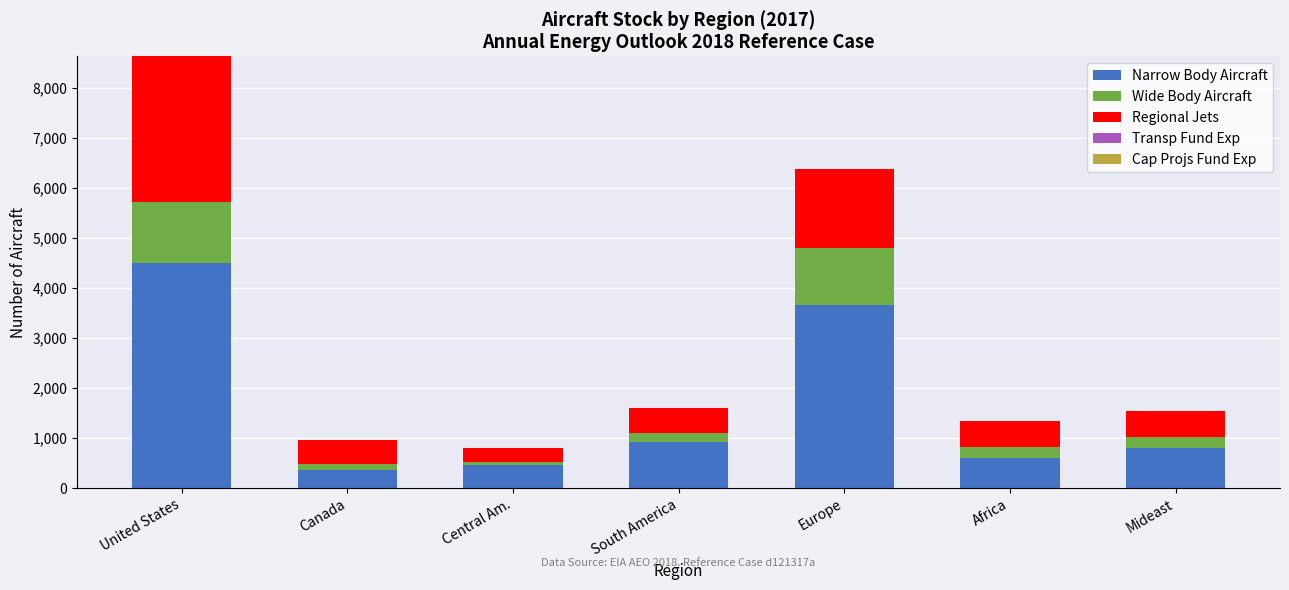

At which category is the sum across all series the highest?

United States